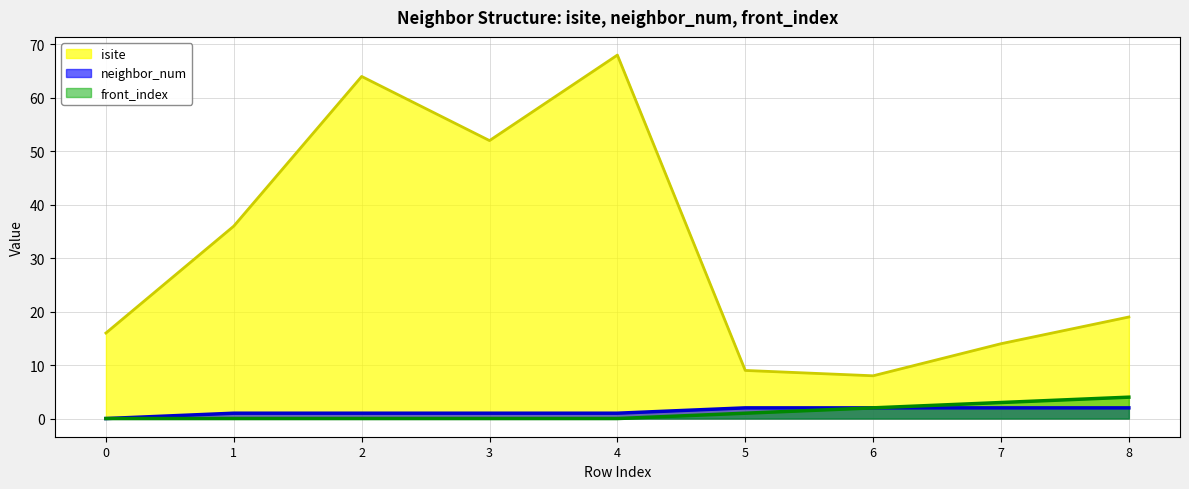

What is the value of the neighbor_num point at the 3rd from the left?

1